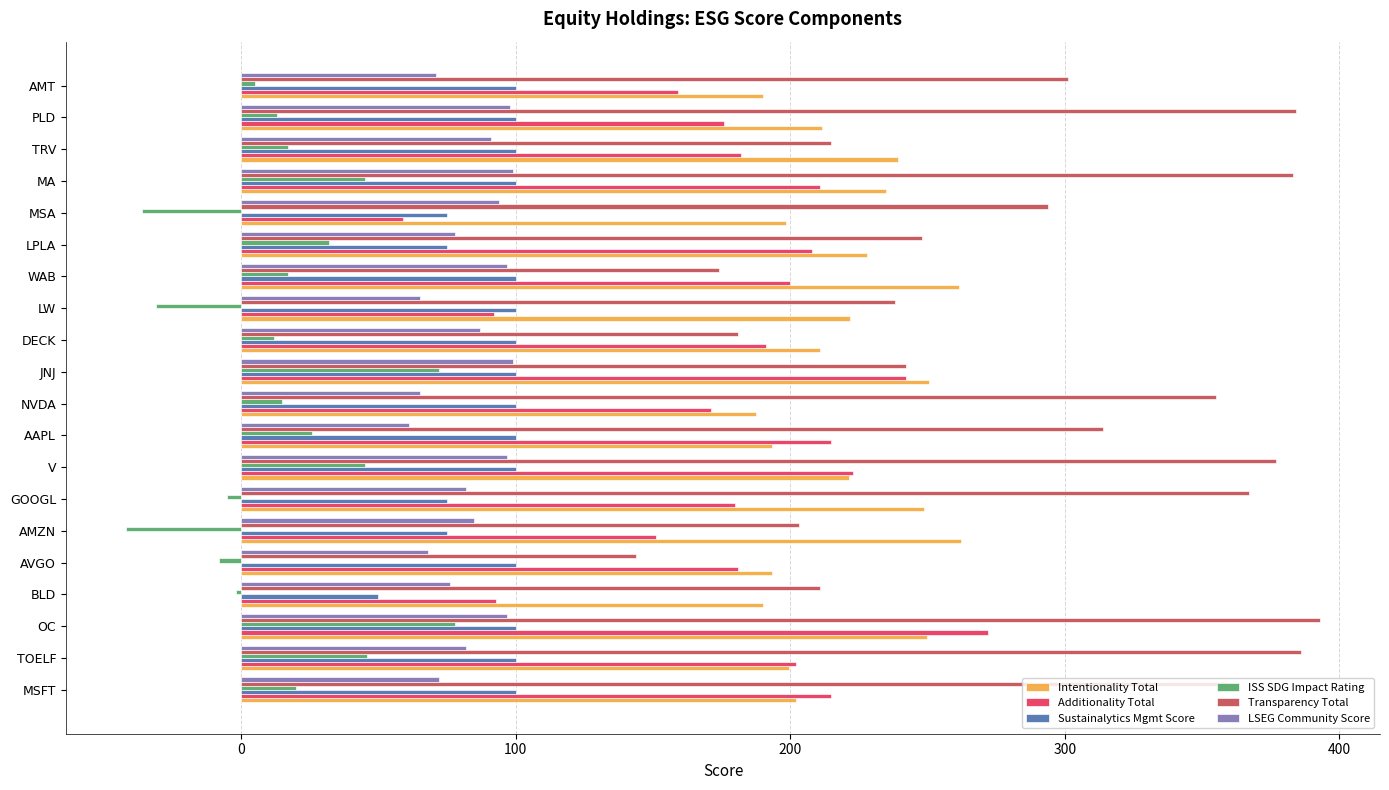

How many positive values does the ISS SDG Impact Rating series have?

14